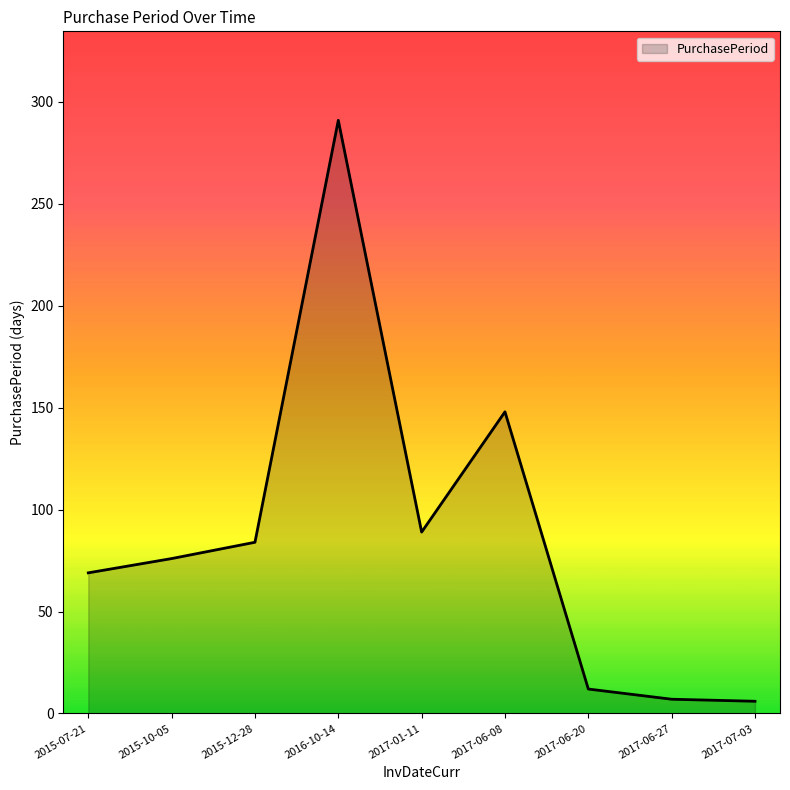

True or false: there are more than 0 points higher than both neighbors.

True